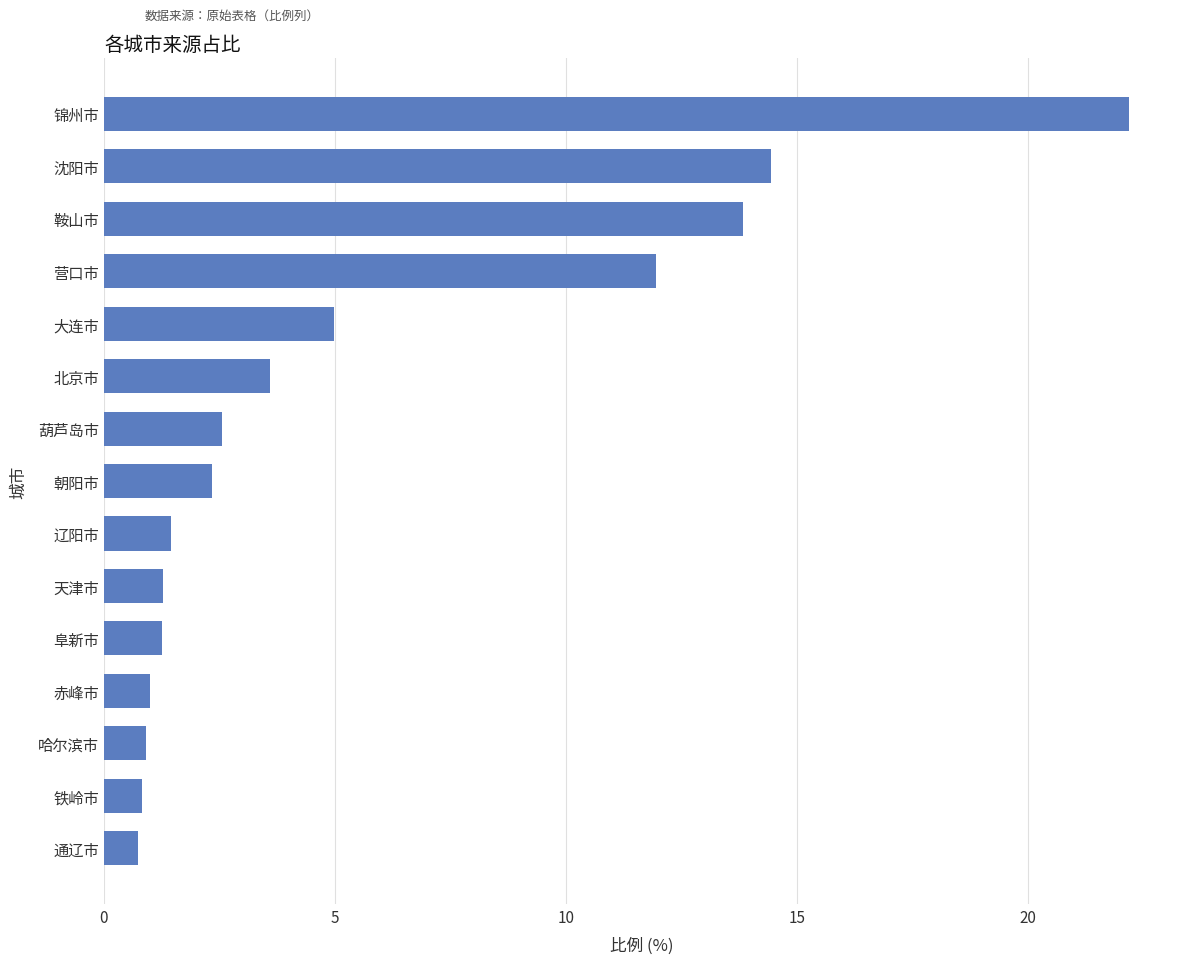

What is the difference between the second highest and second lowest values?

13.6